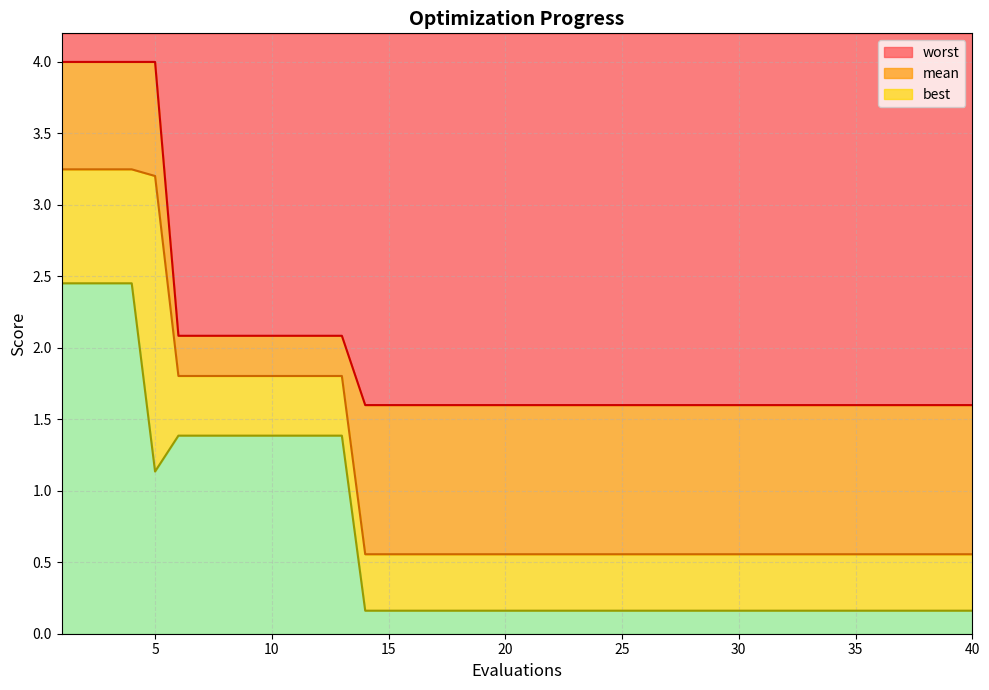

How many lines are shown in the chart?

3